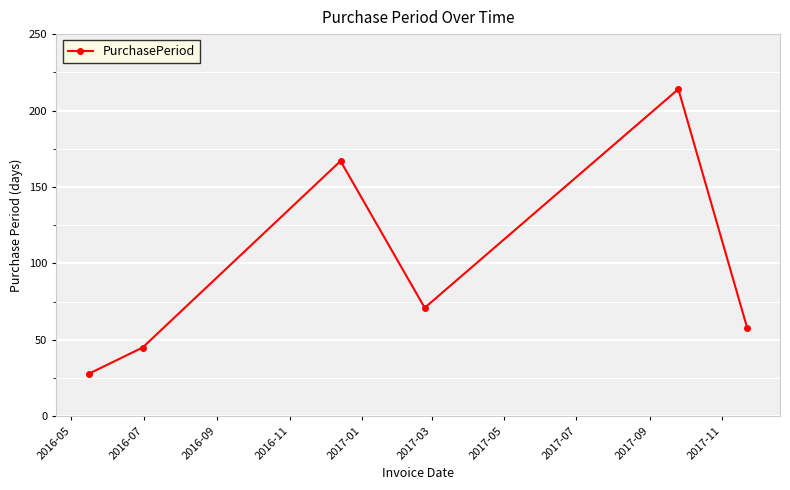

What is the minimum value shown in the chart?

28